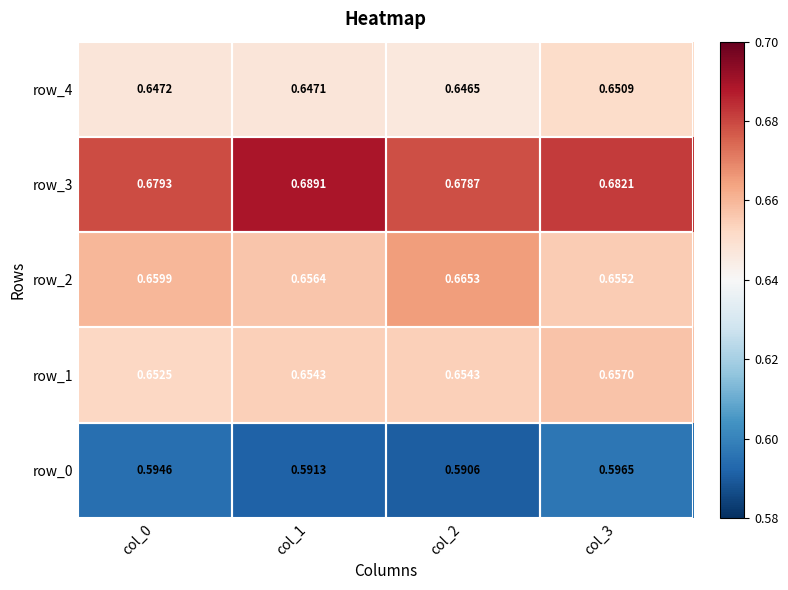

Is the value of row_2 at col_2 greater than the value of row_4 at col_0?

Yes